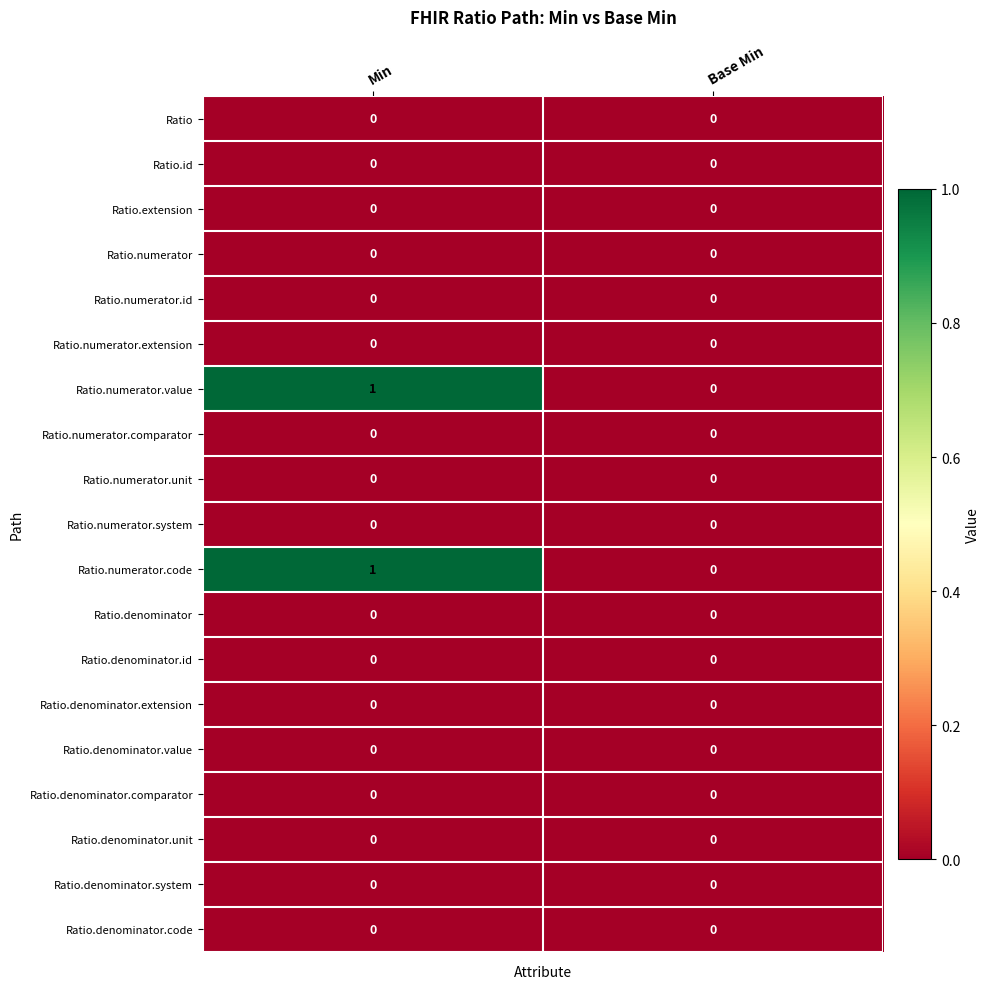

The Ratio.denominator.unit series shows 0 at Min. True or false?

True